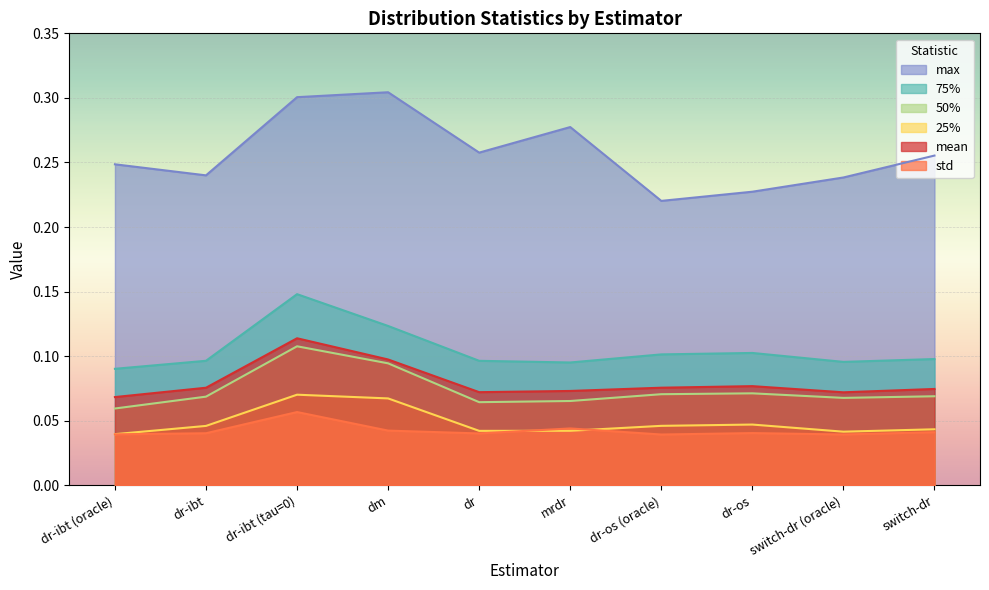

True or false: 75% and 50% intersect in this chart.

False